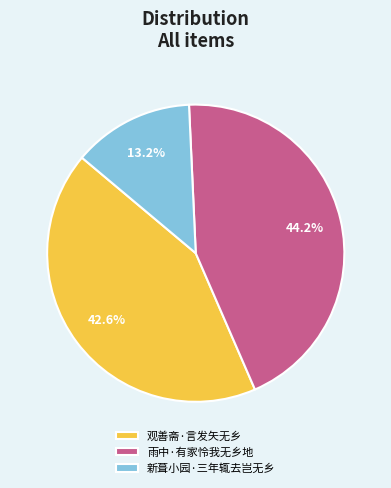

Rank the categories by value from lowest to highest.

新葺小园·三年辄去岂无乡, 观善斋·言发矢无乡, 雨中·有家怜我无乡地